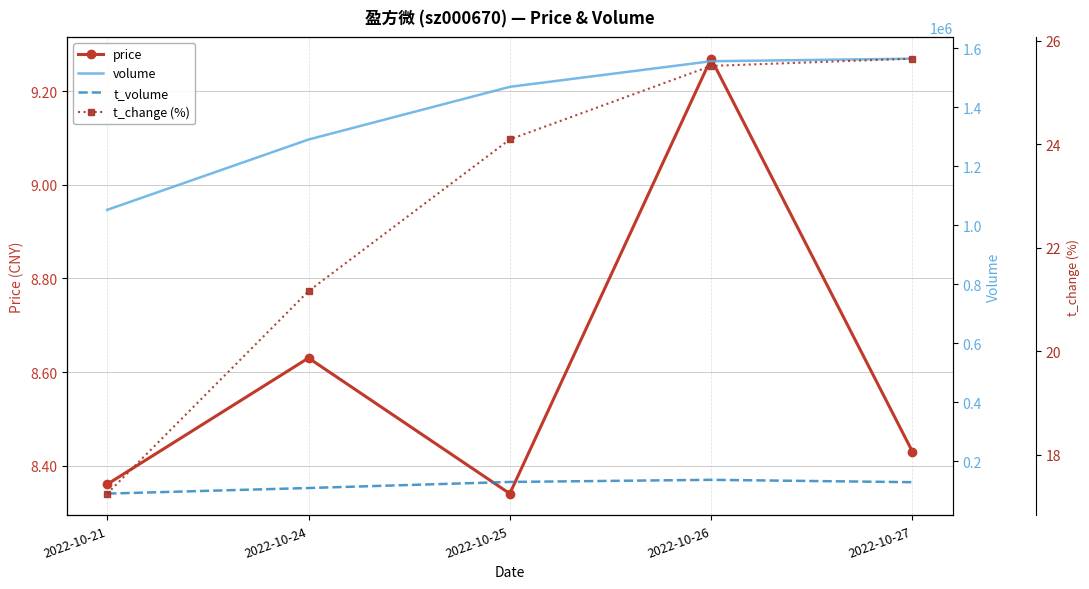

Reading left to right, transcribe all the data shown in this chart.

price: 8.4	8.6	8.3	9.3	8.4
volume: 1051849.0	1290229.0	1468914.0	1555706.0	1564428.0
t_volume: 89761.0	108734.0	129299.0	136474.0	128514.0
t_change (%): 17.2	21.2	24.1	25.5	25.6